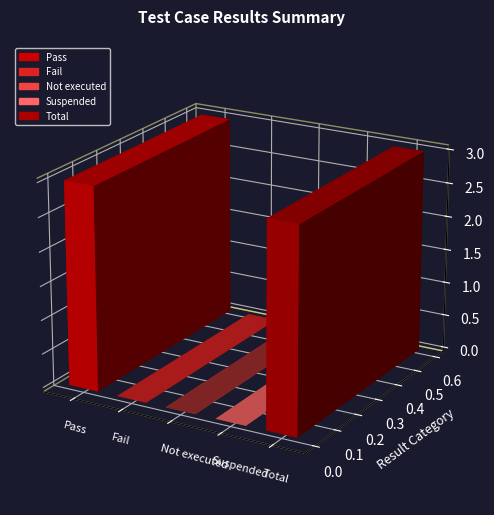

The value at Pass is 3. True or false?

True